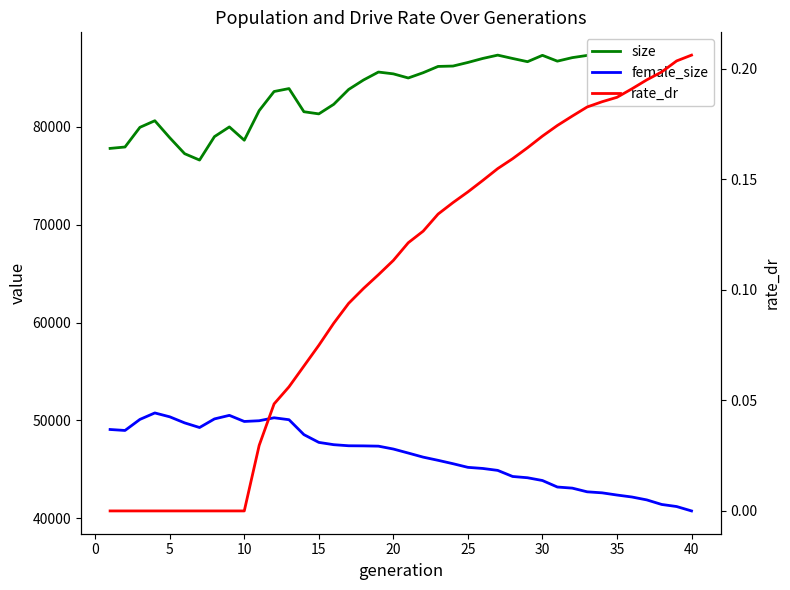

What is the average value of the female_size series?

46382.2